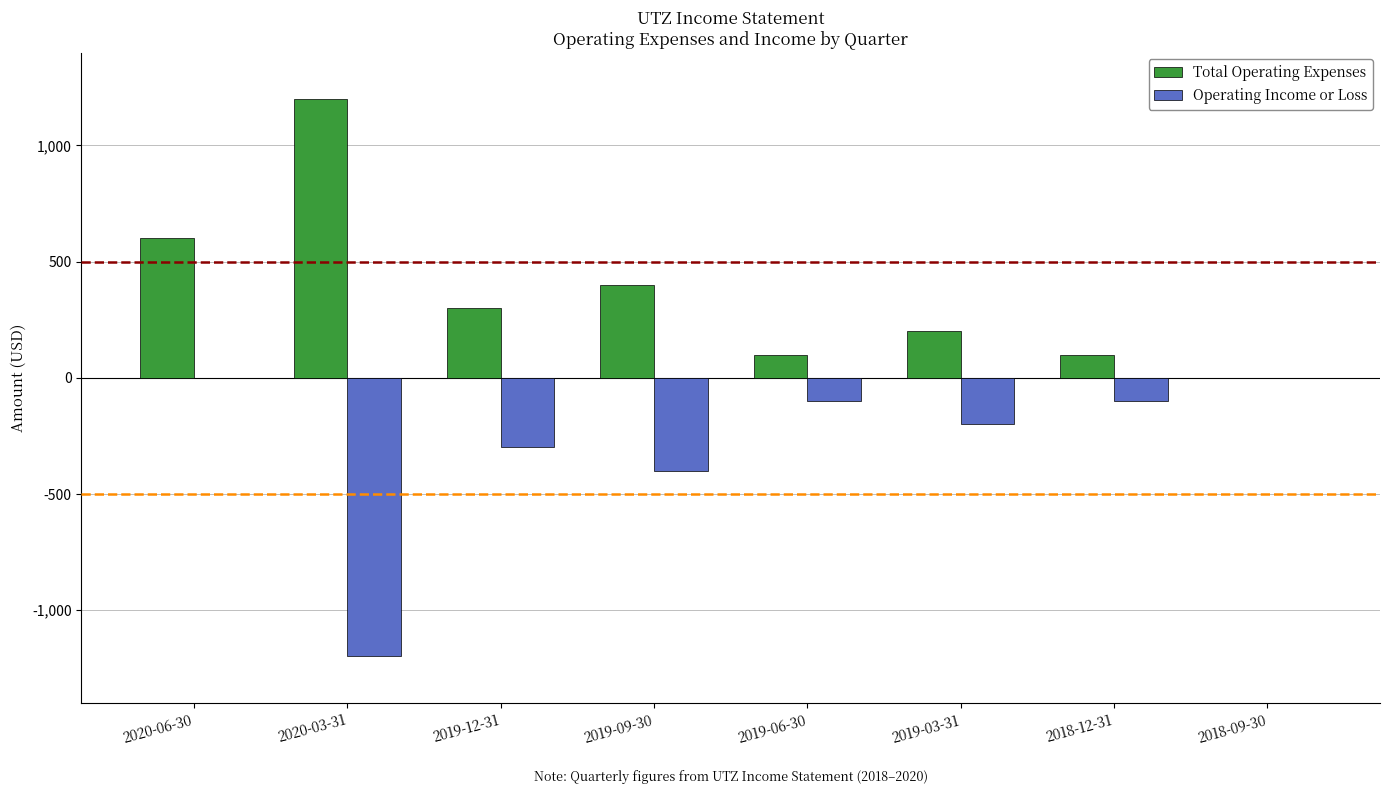

Between 2020-06-30 and 2019-09-30, which series saw the biggest shift?

Operating Income or Loss